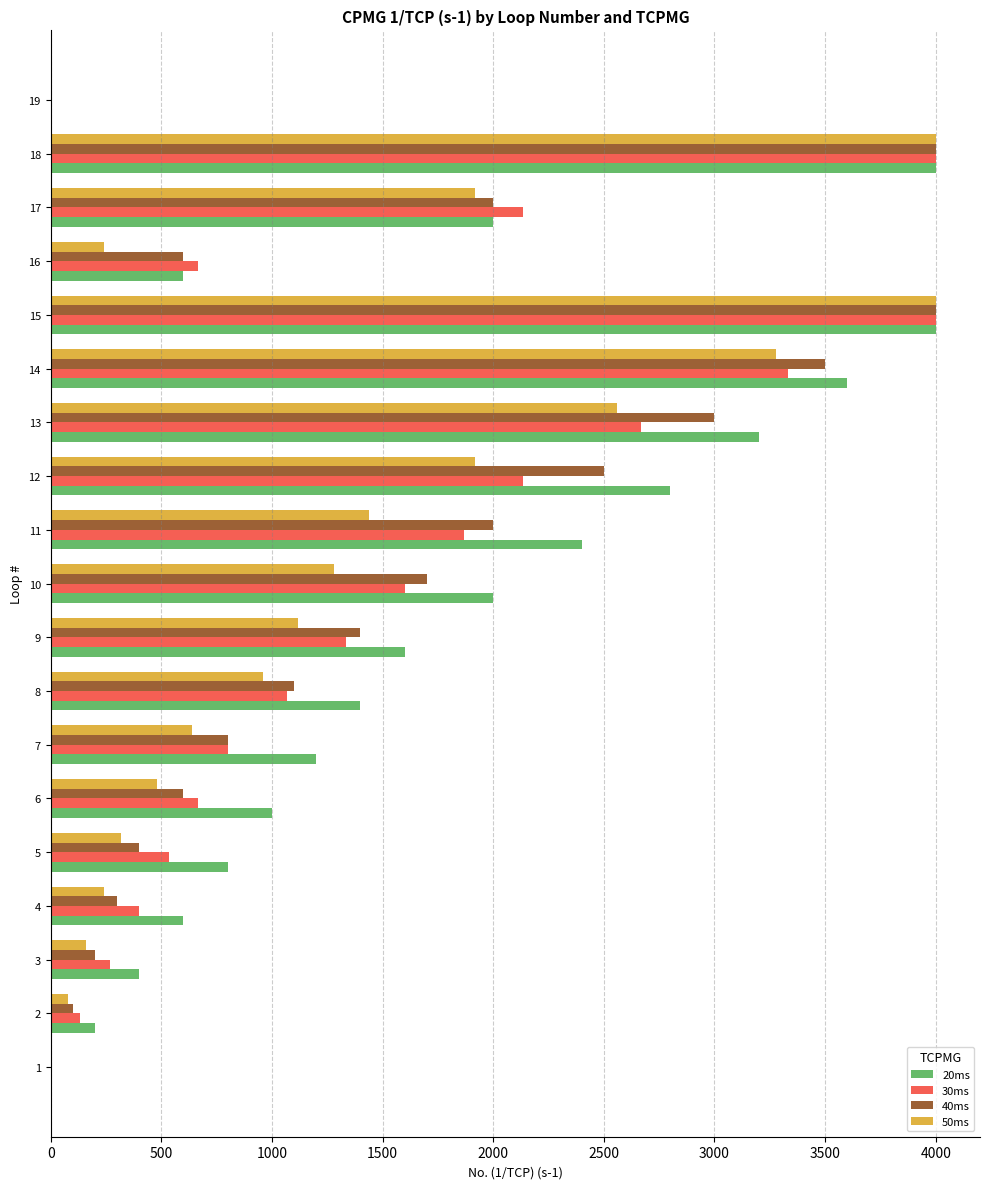

What is the average value of the 40ms series?

1484.2